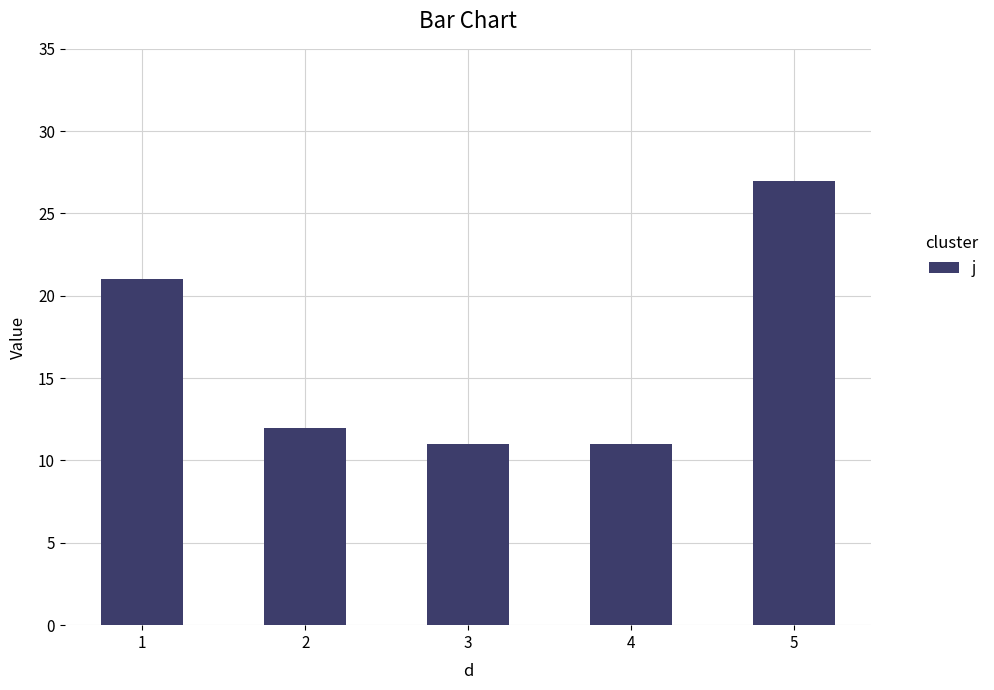

What is the ratio of the value at 3 to the value at 2?

0.9